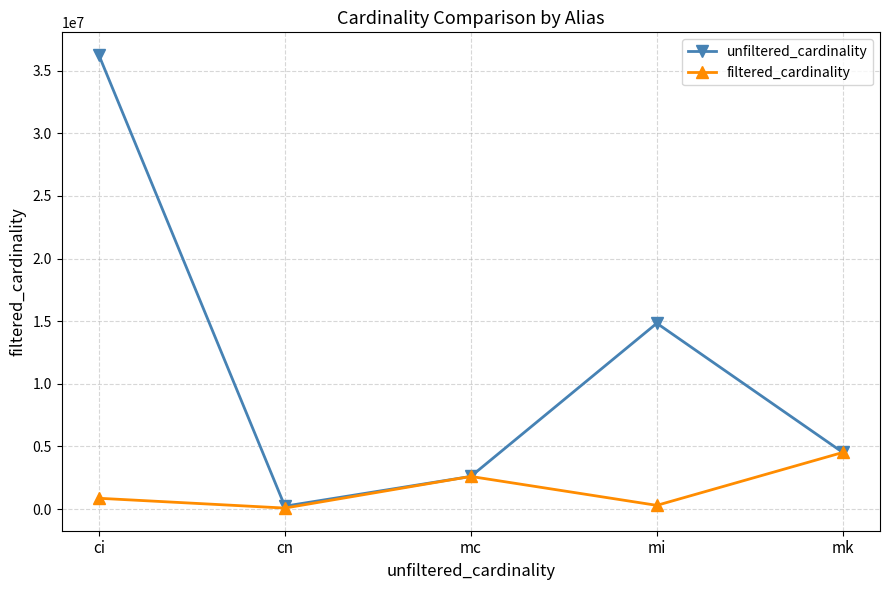

What is the minimum value for filtered_cardinality?

84843